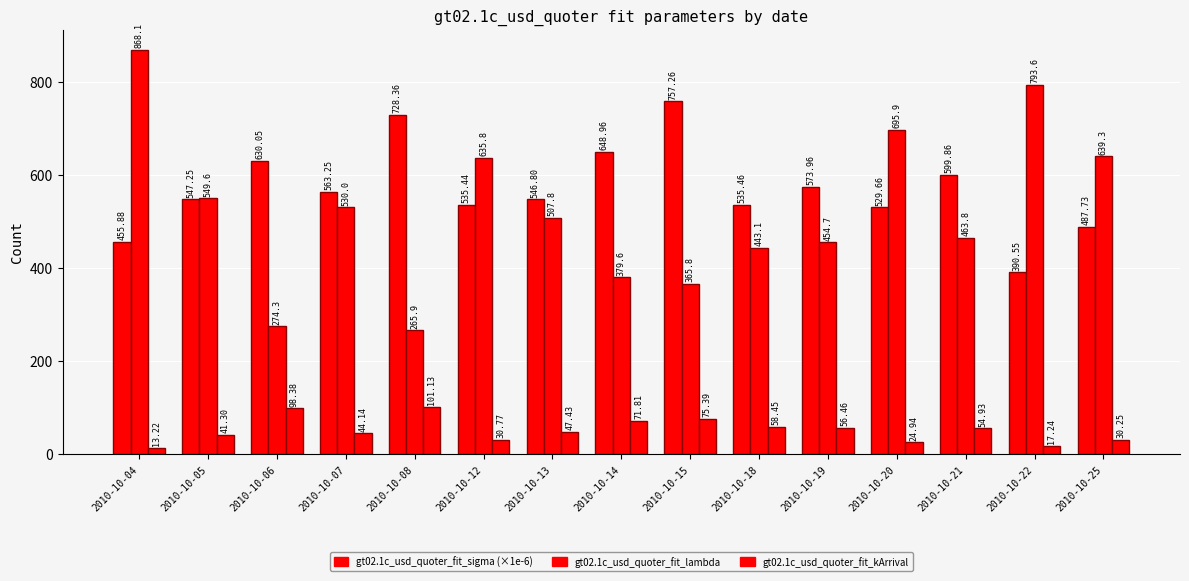

Which has a higher value, 2010-10-19 or 2010-10-15?

2010-10-15